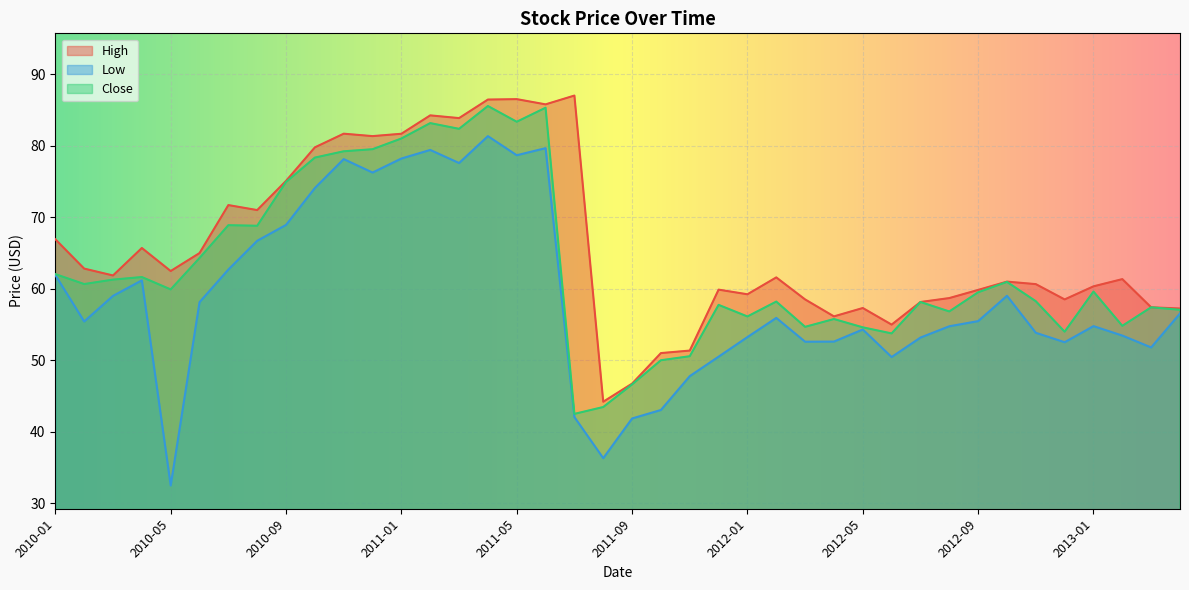

Which series has the largest total across all categories?

High